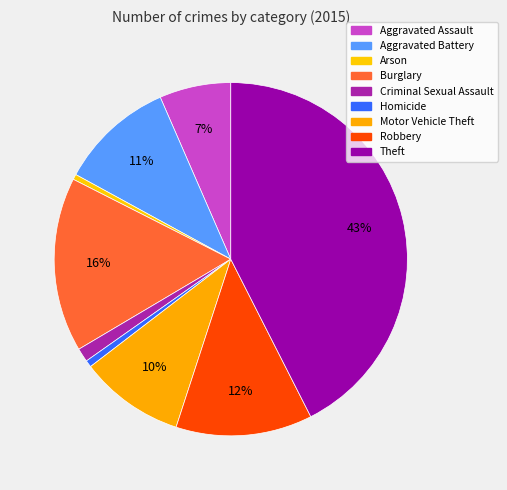

Combined, what portion of the pie is Criminal Sexual Assault and Homicide?

1.9%